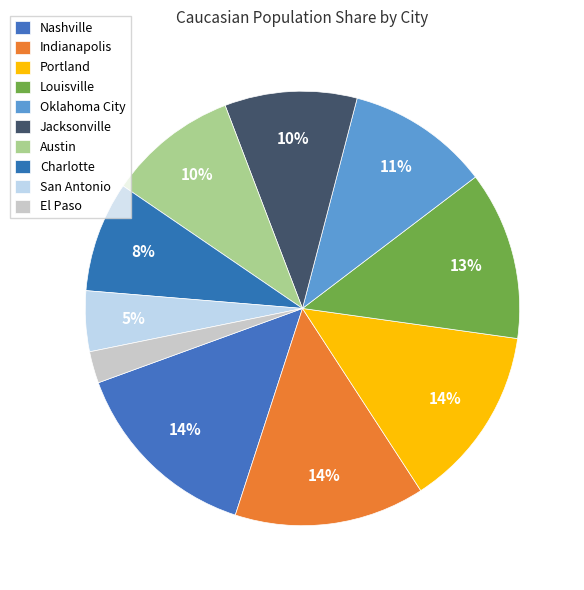

How many slices are in this pie chart?

10